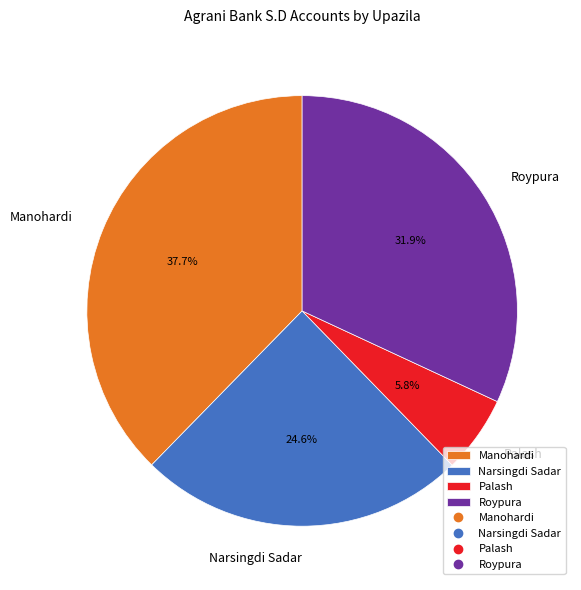

What is the ratio of the value at Narsingdi Sadar to the value at Roypura?

0.8